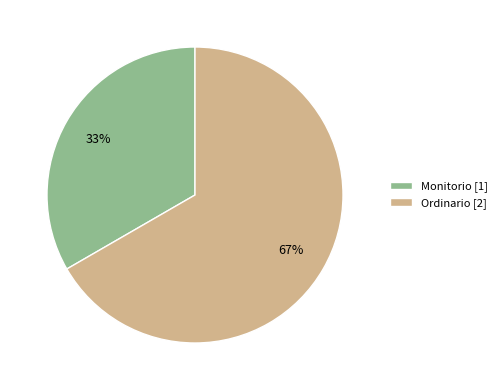

Which category has the smallest portion of the pie?

Monitorio